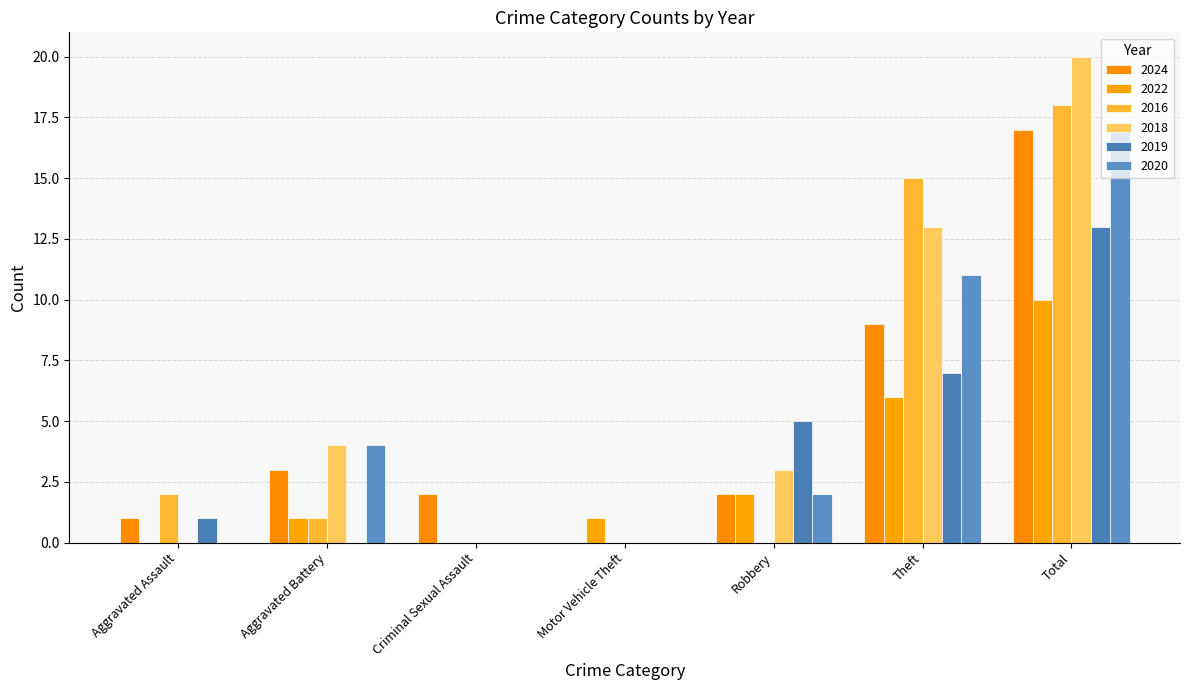

Where is 2024 nearest to the value 8?

Theft